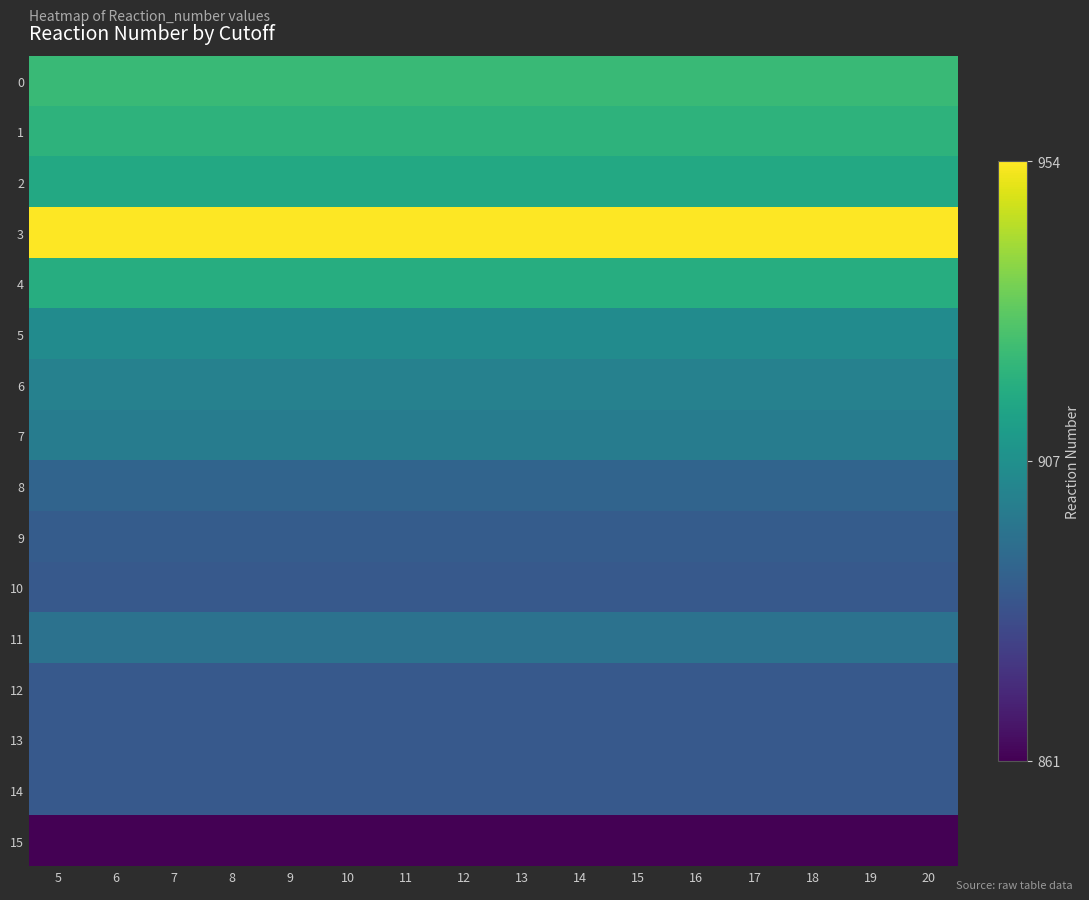

Which series has the largest total across all categories?

3